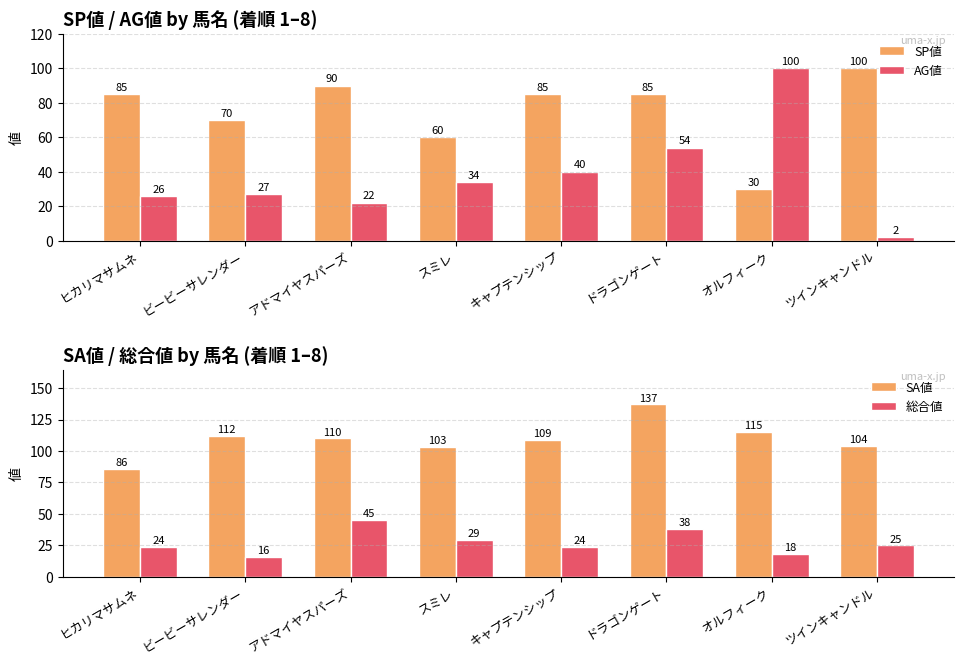

What is the greatest value displayed?

137